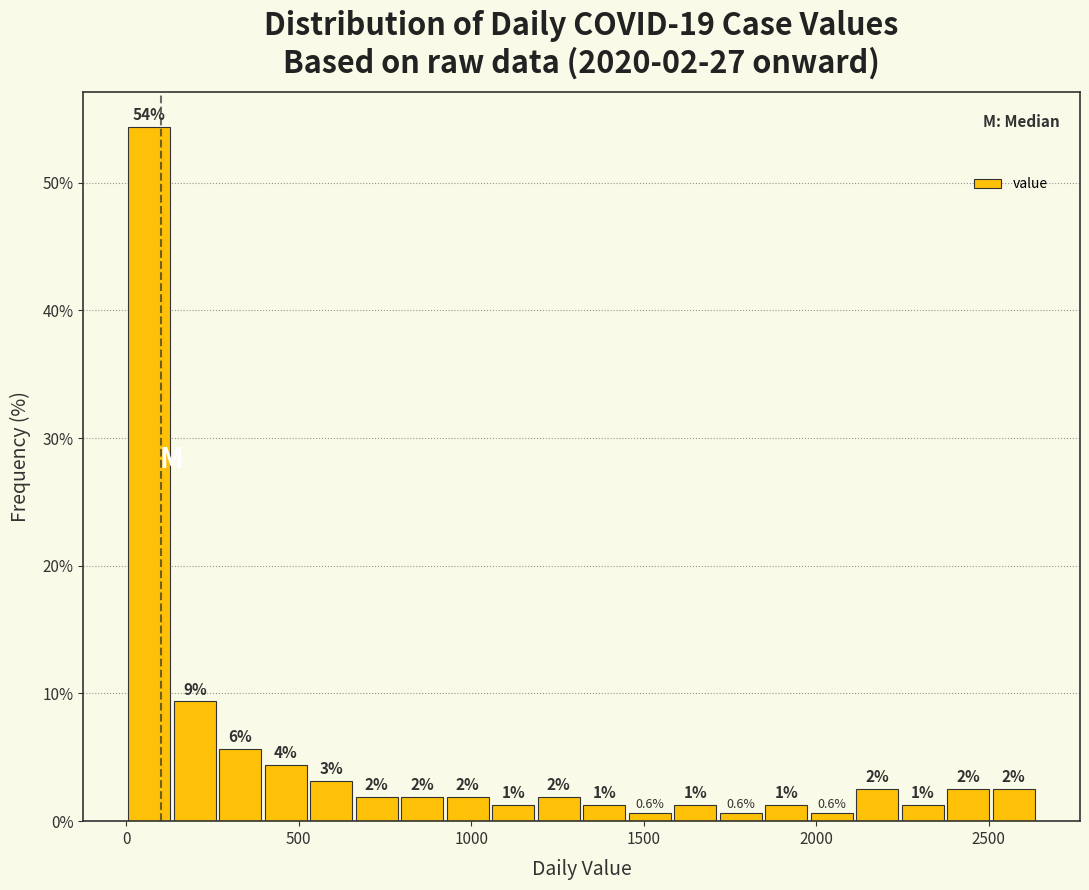

Around what value on the x-axis is the tallest bar? Give the approximate position of its centre, as read against the axis.

50